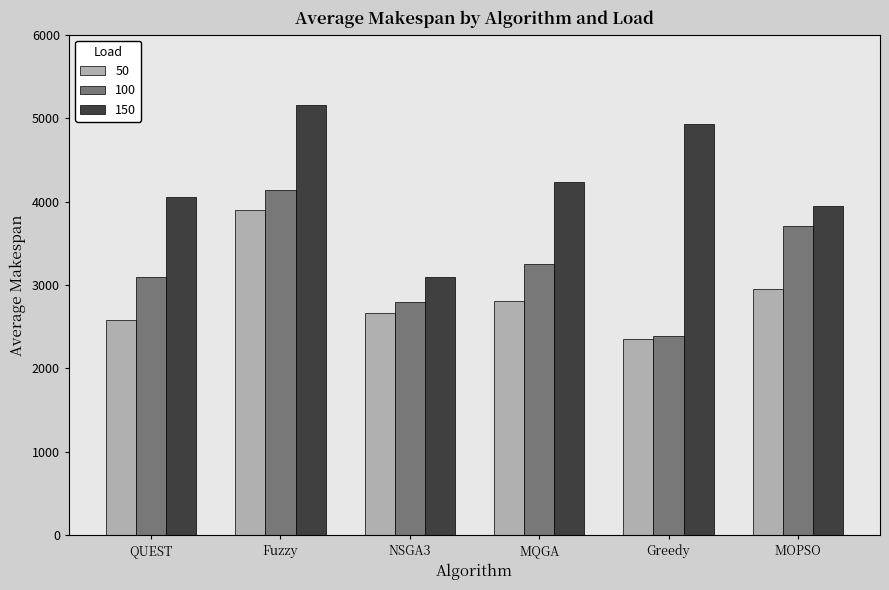

How many bars are there in each group?

3